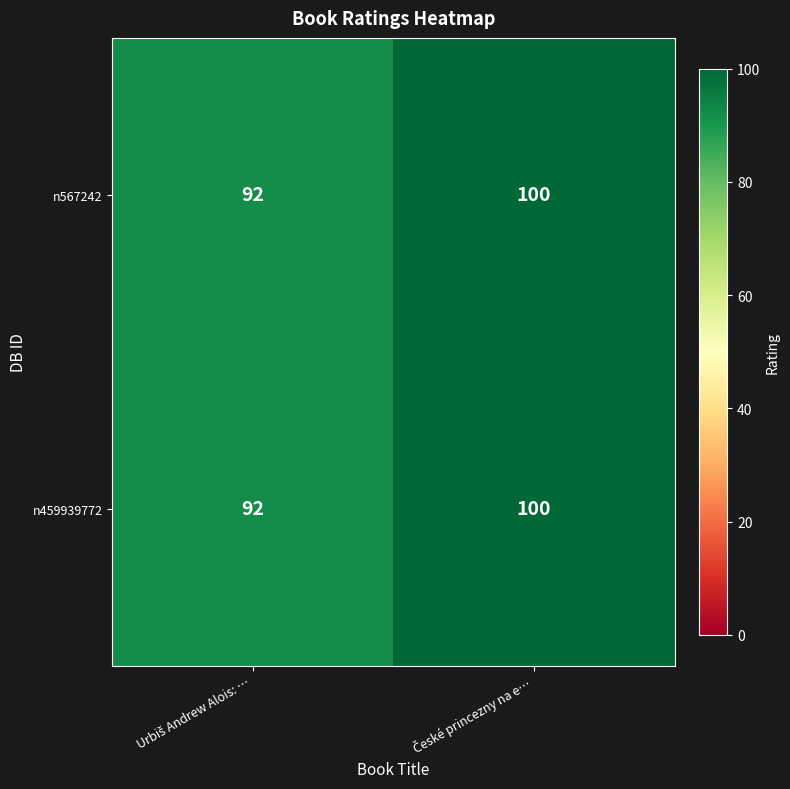

What is the maximum value shown in the chart?

100